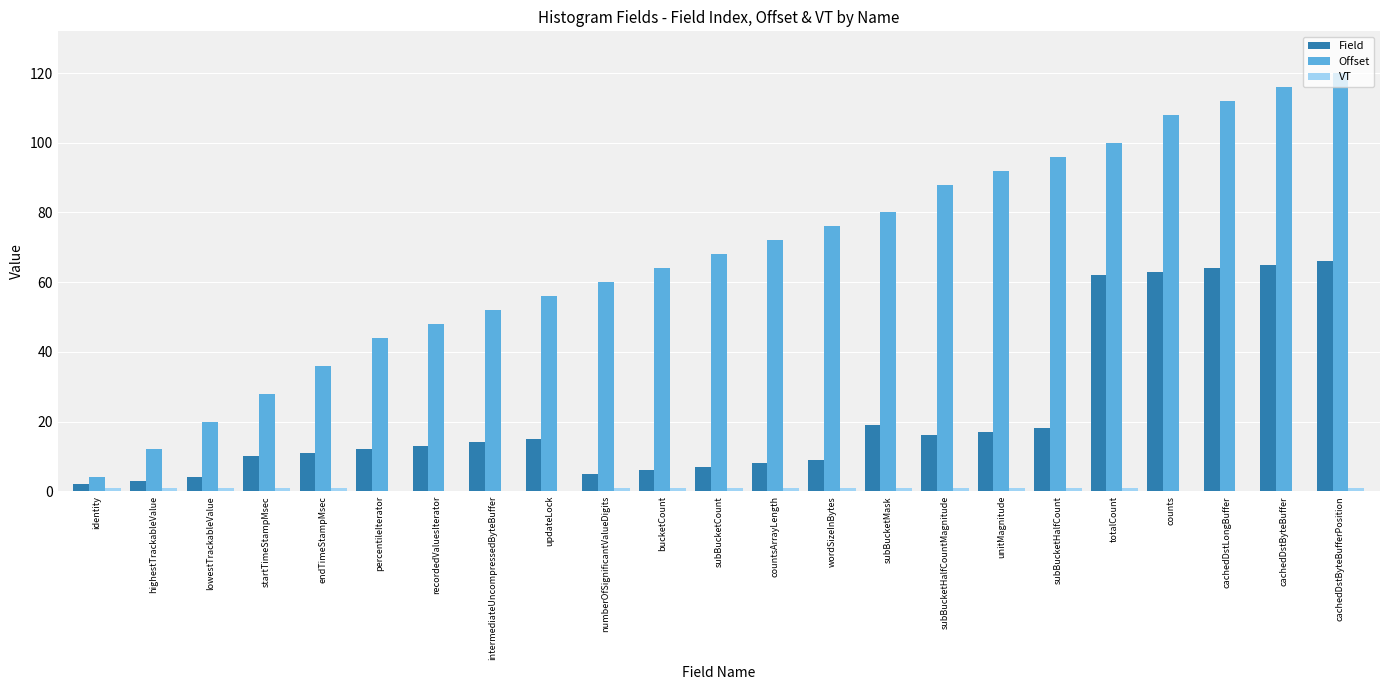

Which series changed the most between startTimeStampMsec and updateLock?

Offset